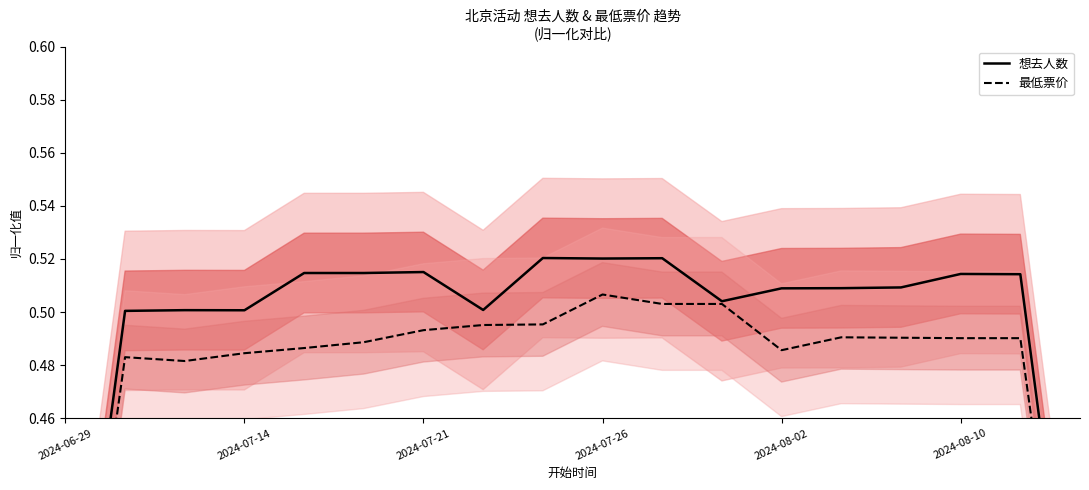

True or false: 想去人数 and 最低票价 cross at least once.

False